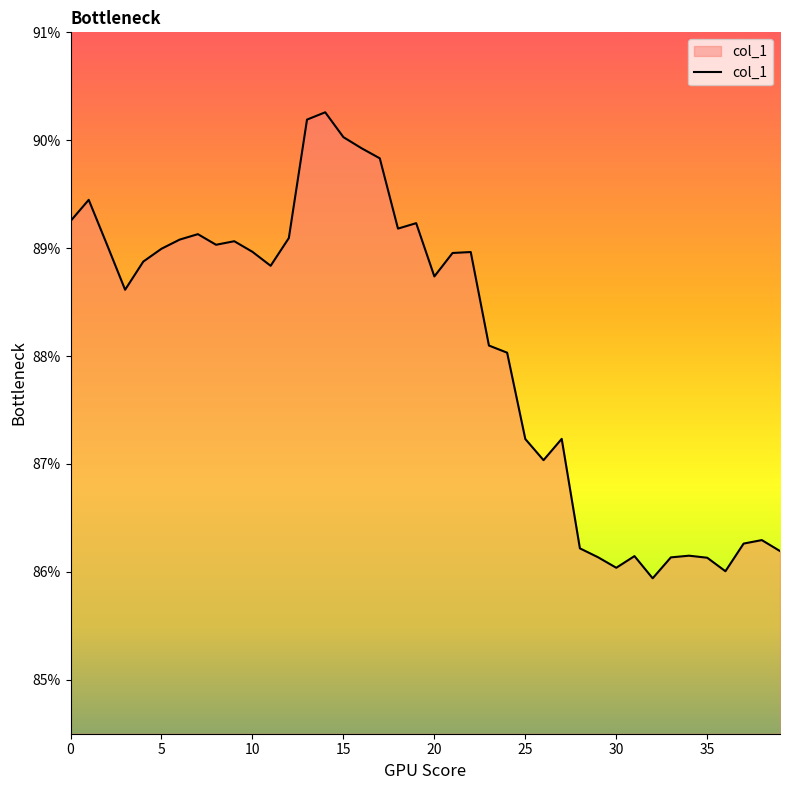

What is the maximum value shown in the chart?

90.3